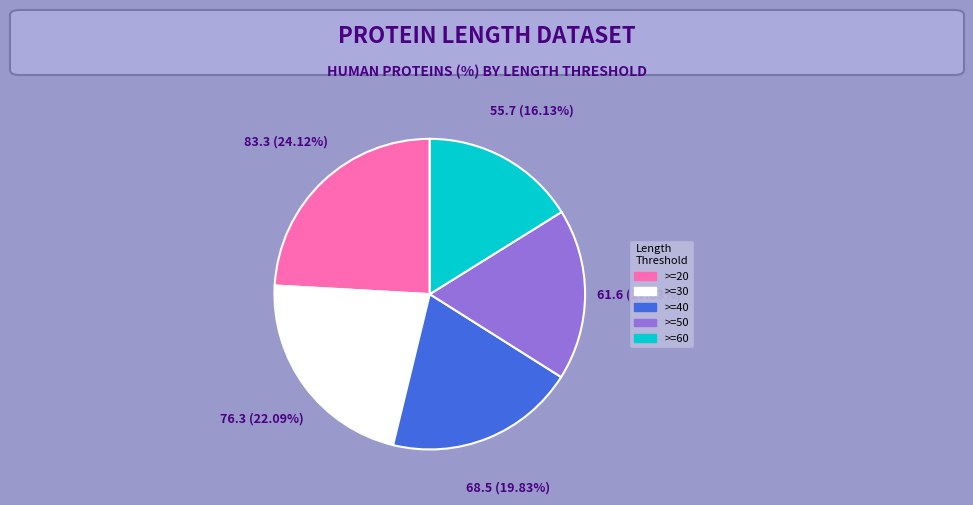

Does >=30 represent more than half of the total?

No